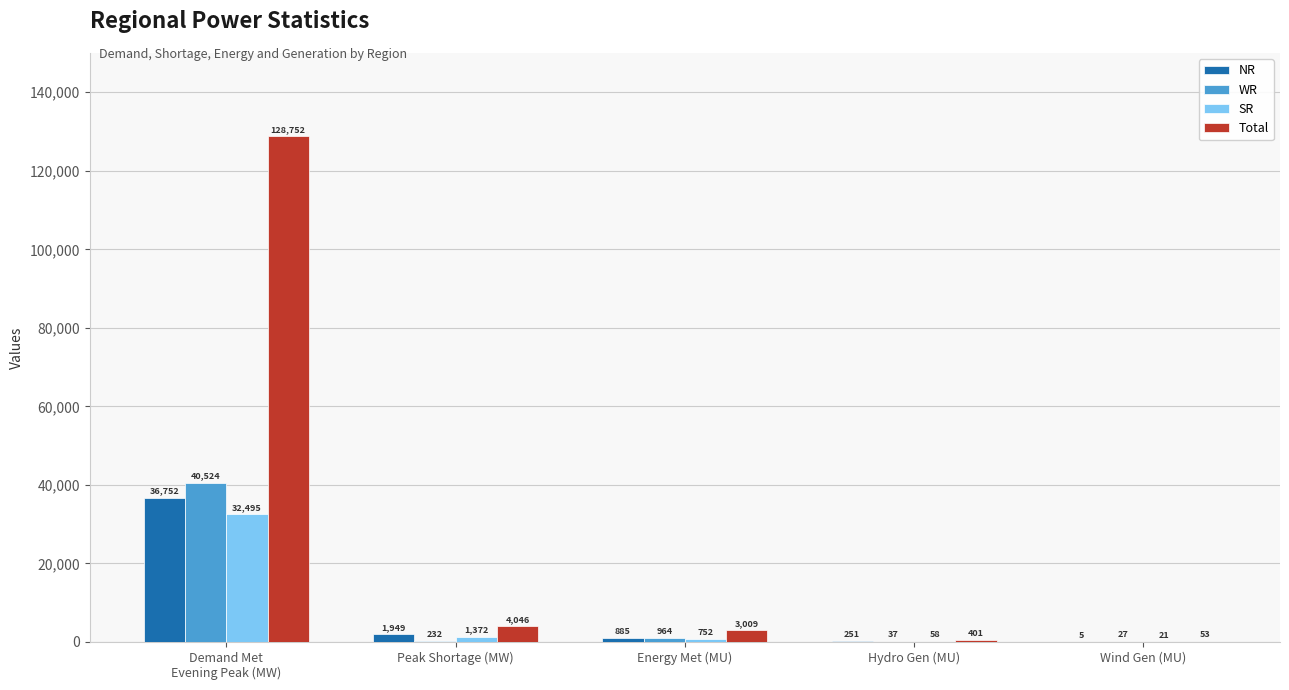

What is the total value across all series at Wind Gen (MU)?

106